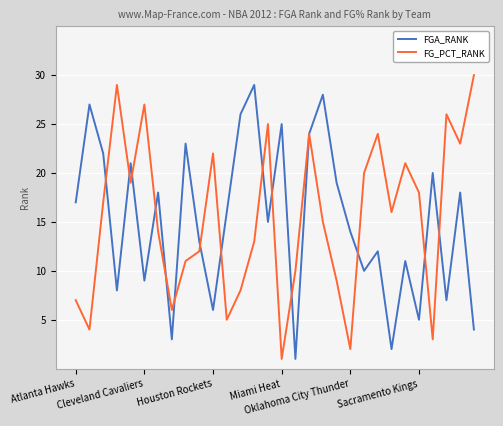

What is the highest value of the FGA_RANK series?

29